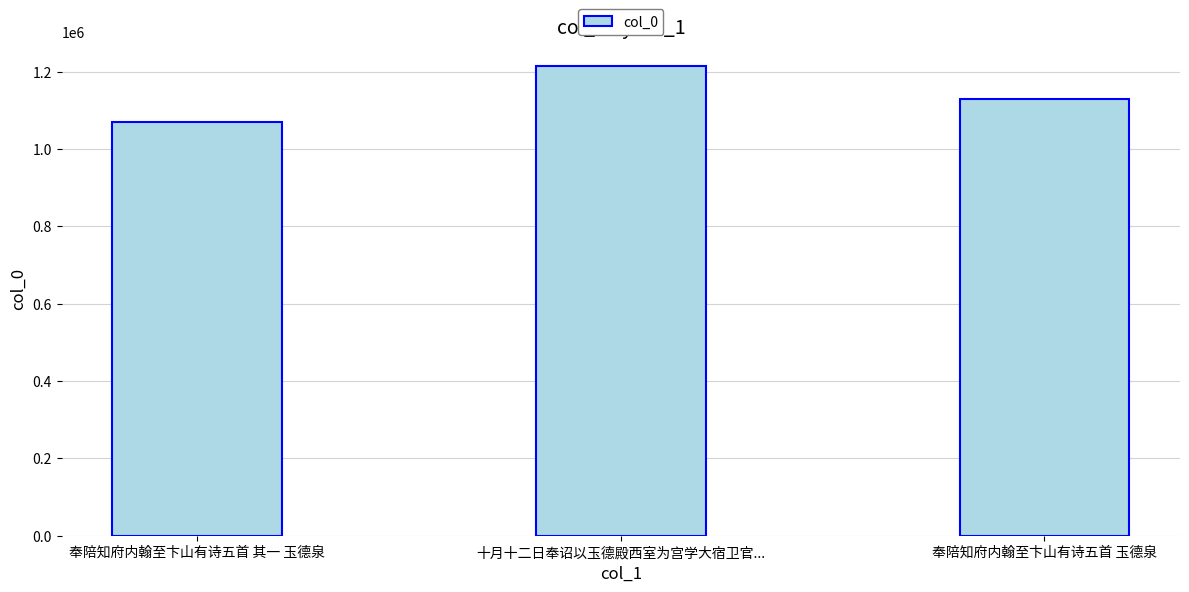

Where does the data first go above 1128254?

十月十二日奉诏以玉德殿西室为宫学大宿卫官...